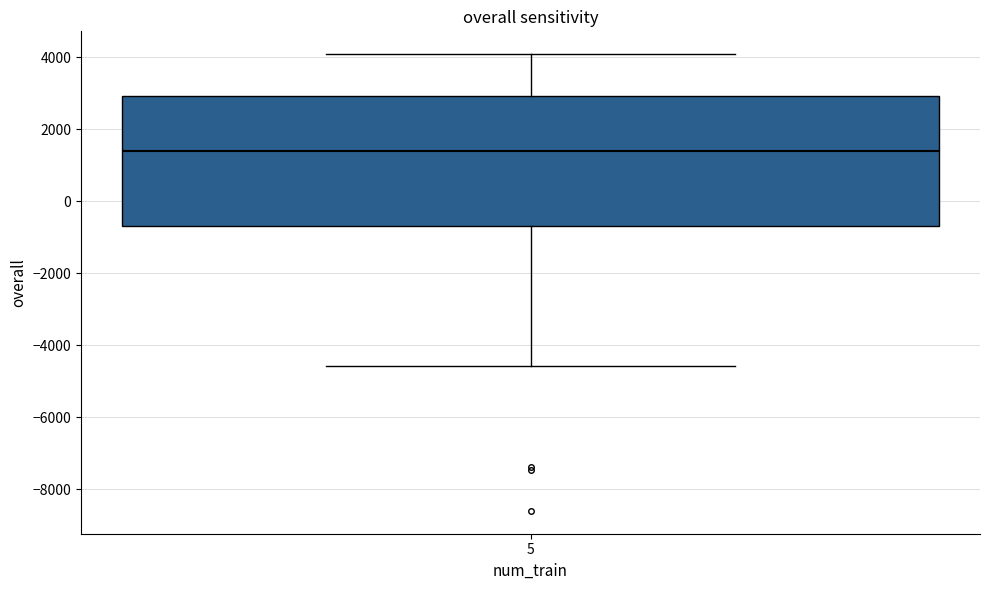

Where is the upper edge of the box at x = 5 on the y-axis? The values are not printed on the chart, so give them approximately, as read against the axis.

3000